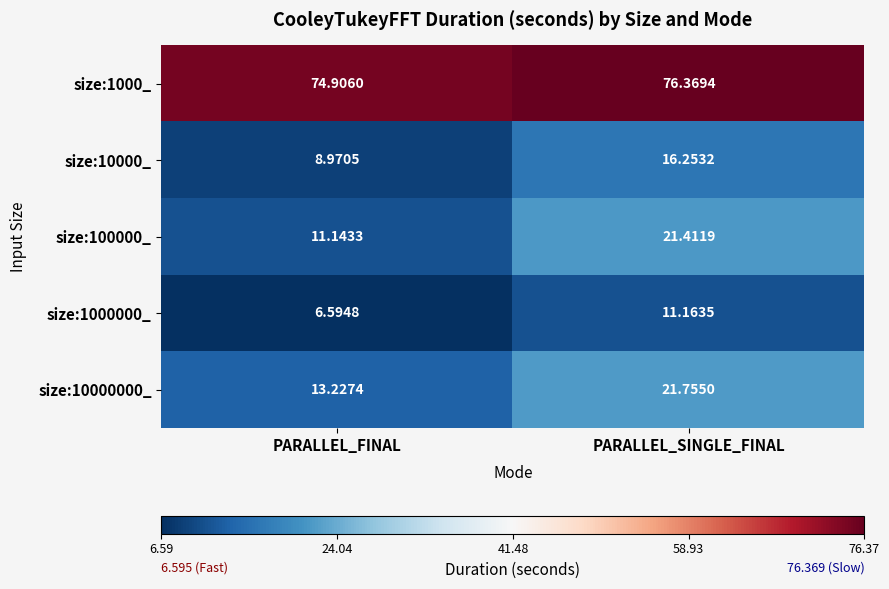

At which label does size:100000_ reach its peak?

PARALLEL_SINGLE_FINAL